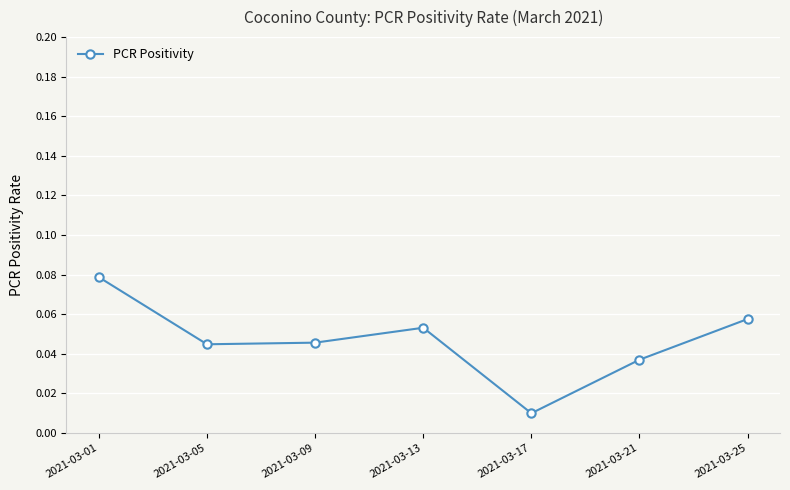

How many series are shown in this chart?

1